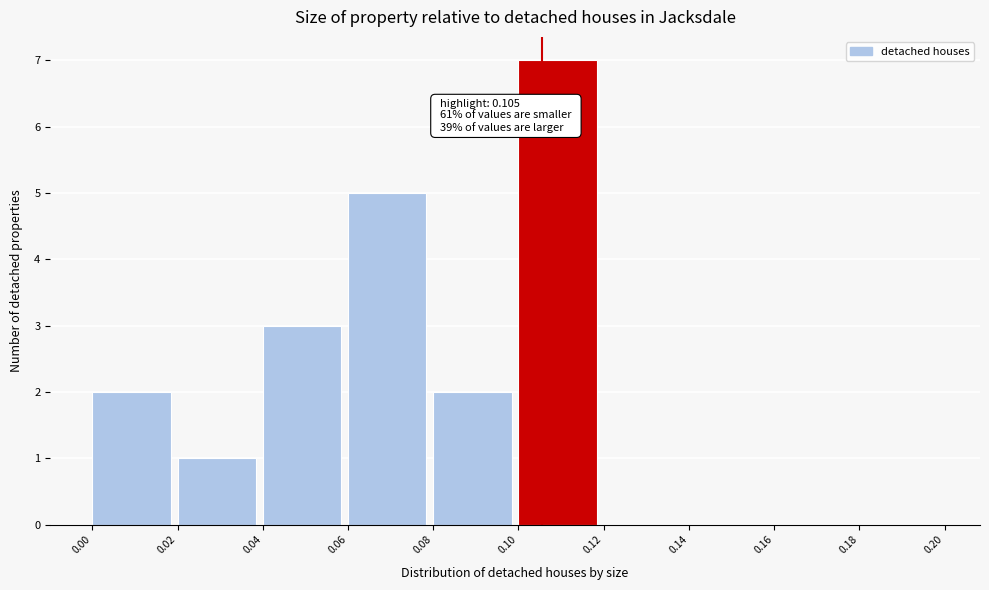

Over which range of the x-axis is the bar tallest?

0.10 to 0.12